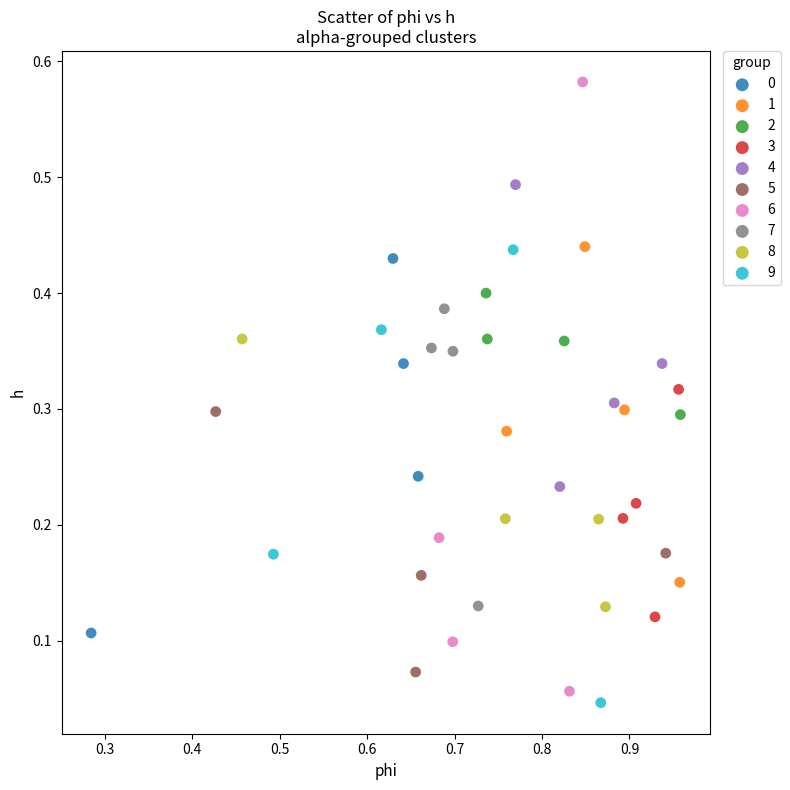

Which series has the widest spread of Y values?

6